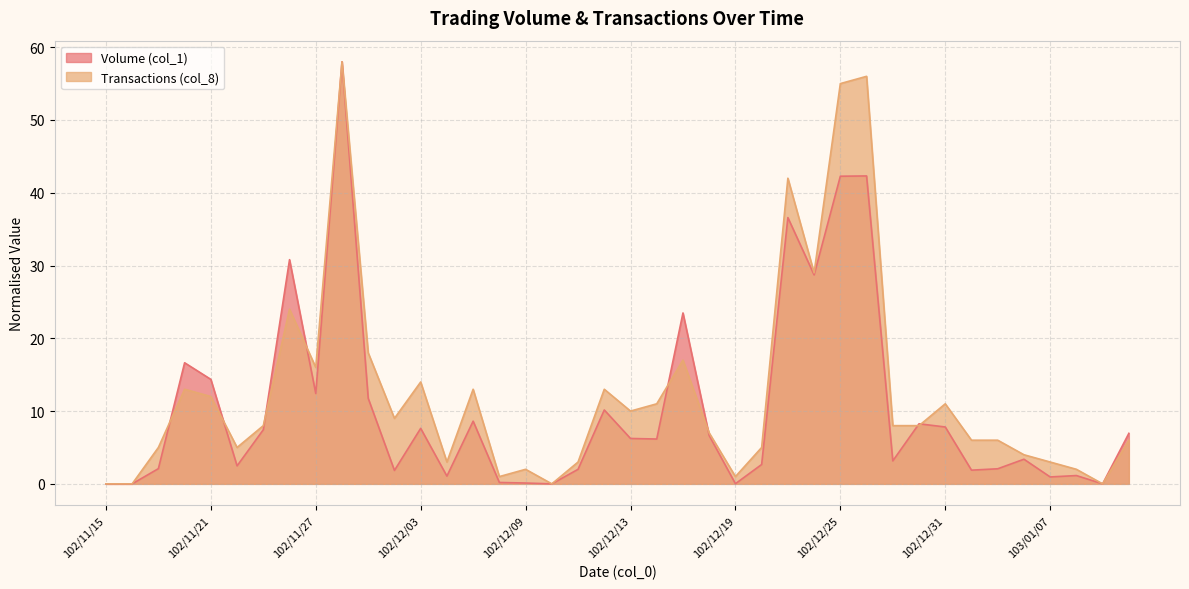

Rank the series at 102/12/26 from highest to lowest value.

Transactions (col_8), Volume (col_1)